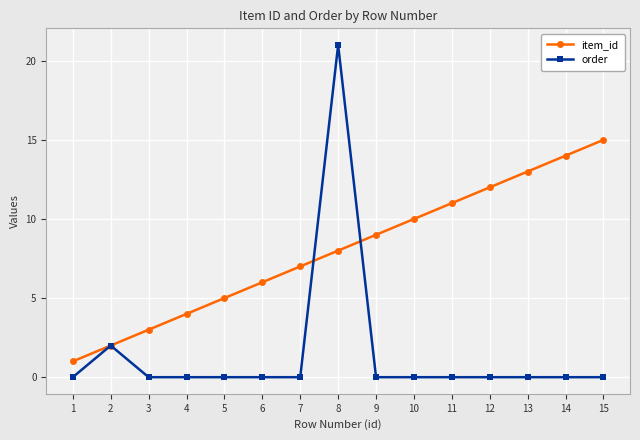

What is the spread (max minus min) of values at 8?

13